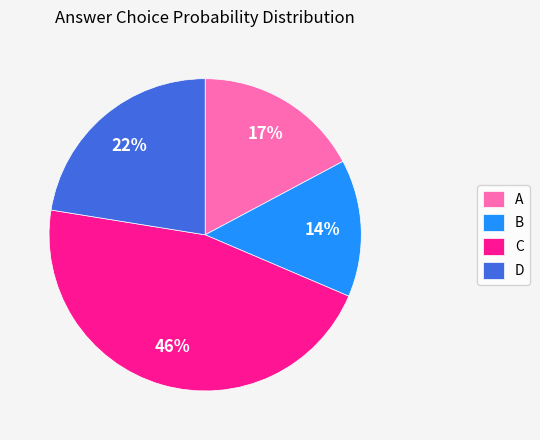

Which has a higher value, A or C?

C